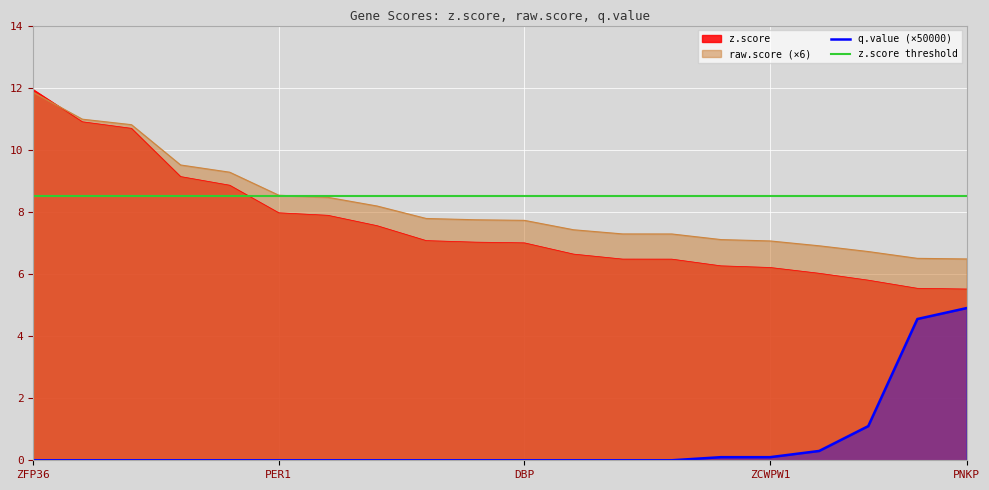

Where is z.score nearest to the value 8?

PER1